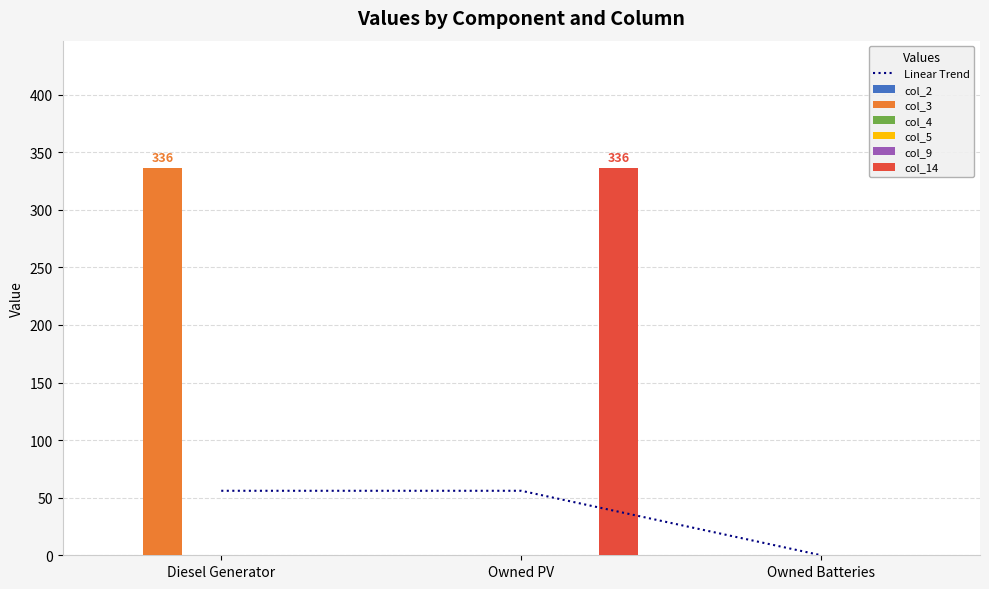

What is the difference between the maximum and minimum values in the col_14 series?

336